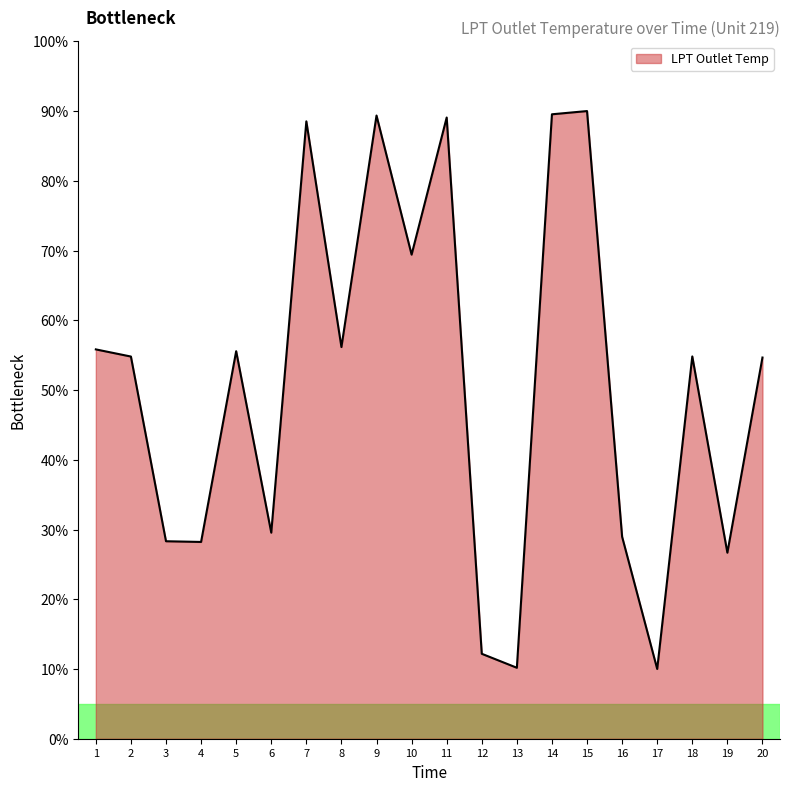

The value at 7 is 152.0. True or false?

False